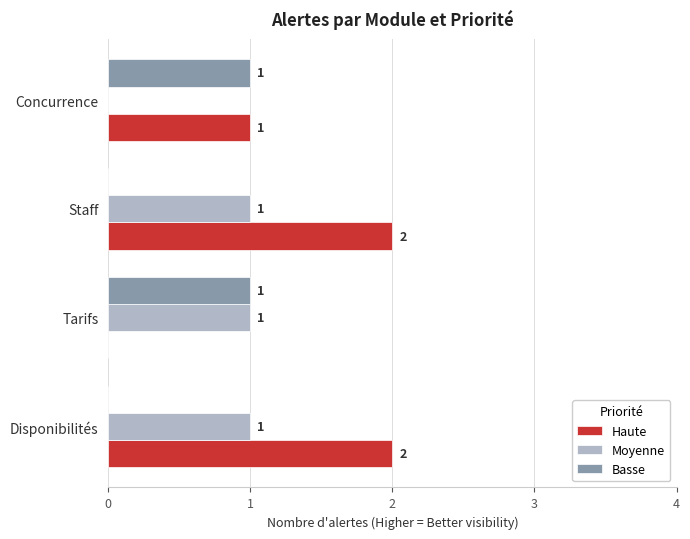

The value of Moyenne at Staff is 2. True or false?

False